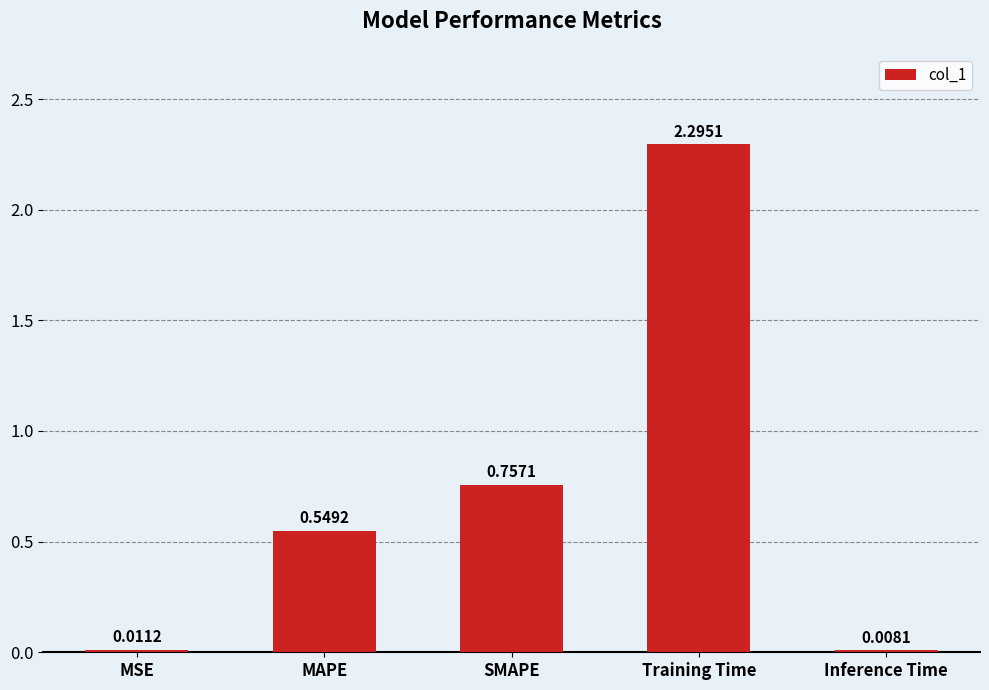

Are the bars grouped side by side (vs. stacked)?

No